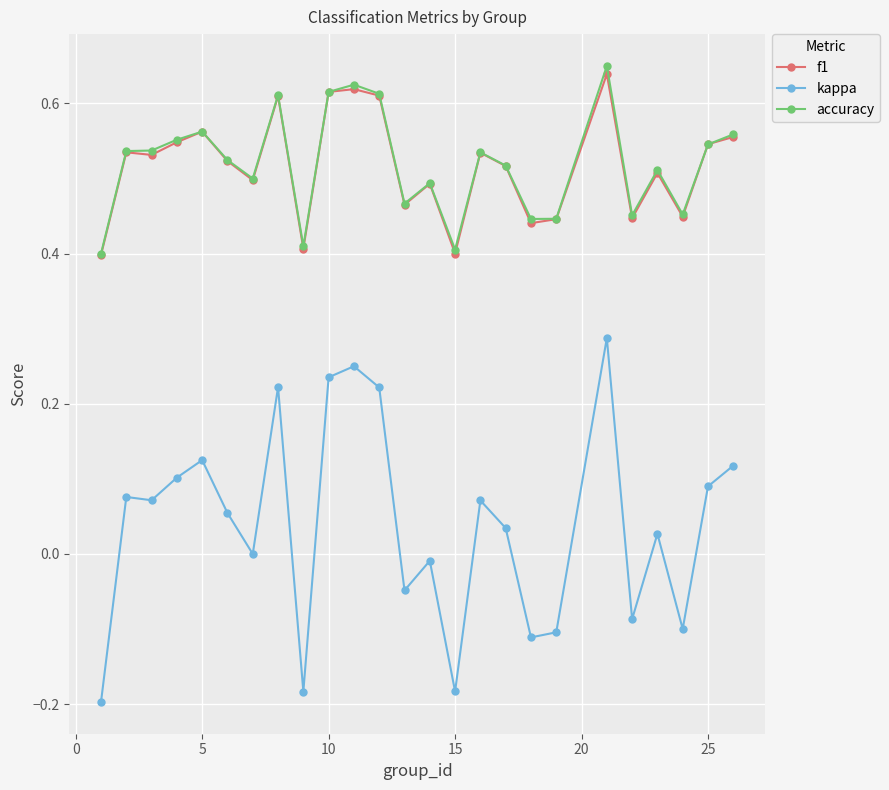

Which series has the largest range (max minus min)?

kappa